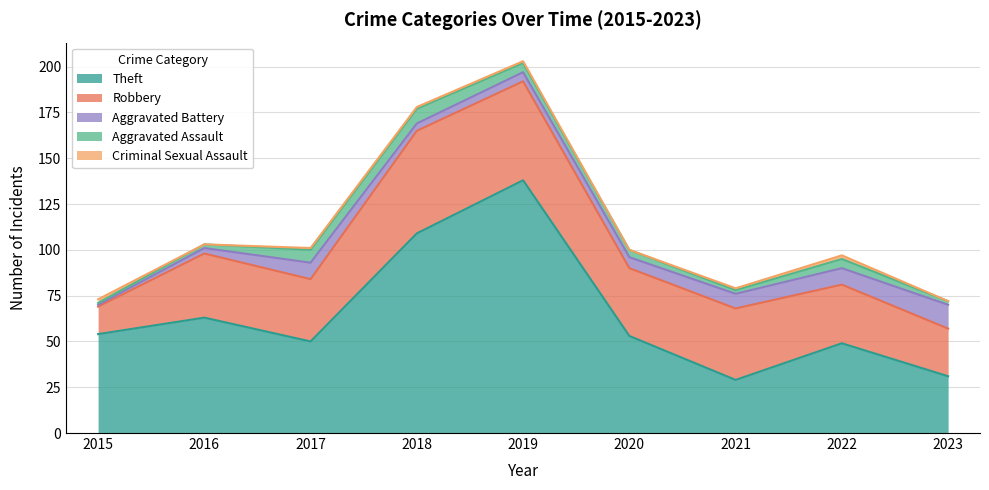

Where is Robbery nearest to the value 35?

2016